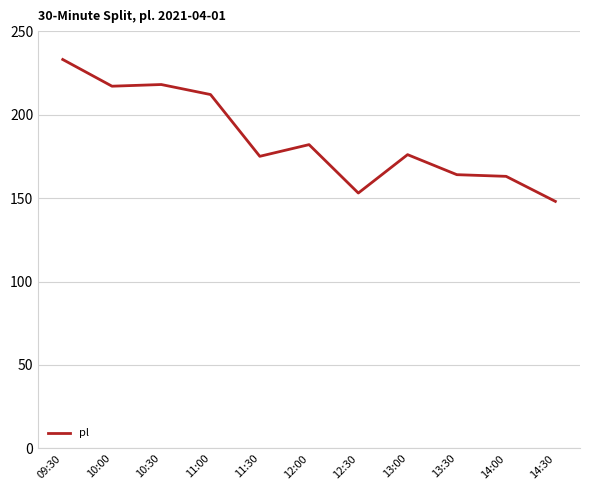

What position from the left is 12:00?

6